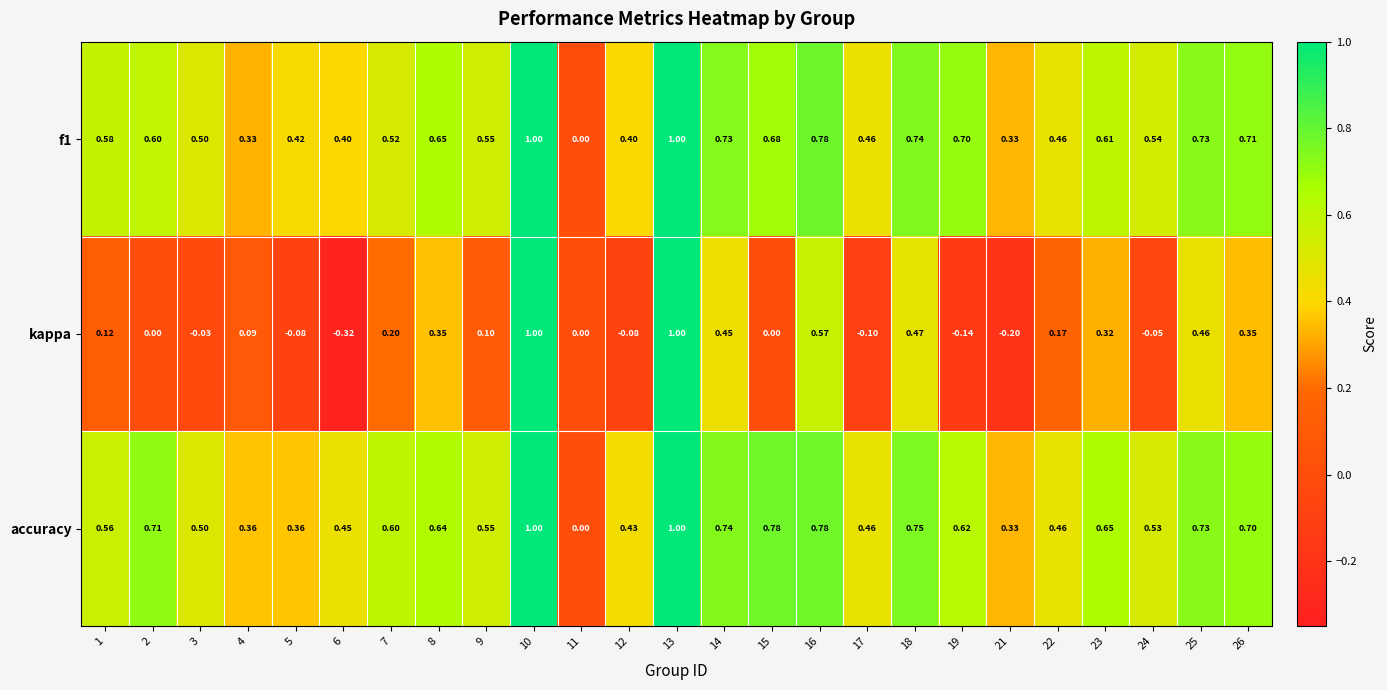

Which series has the largest range (max minus min)?

kappa